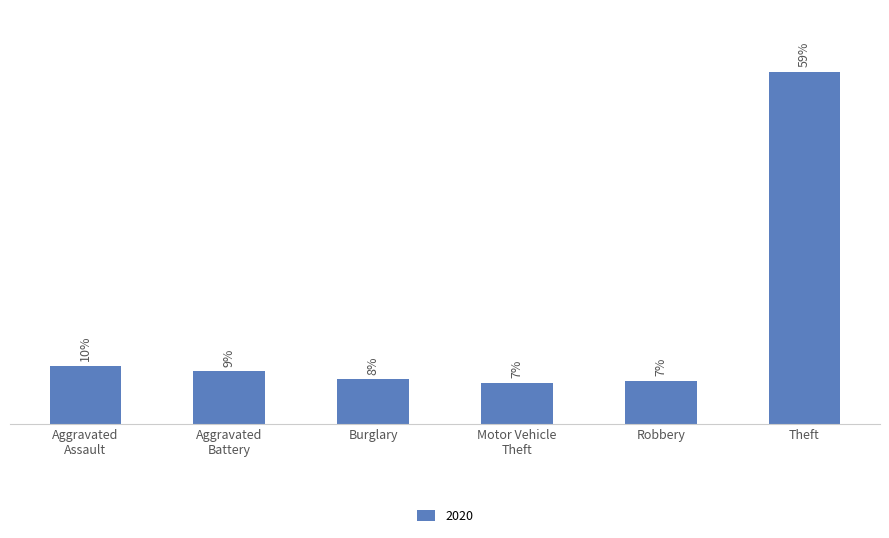

List the labels in order of value, smallest first.

Motor Vehicle Theft, Robbery, Burglary, Aggravated Battery, Aggravated Assault, Theft